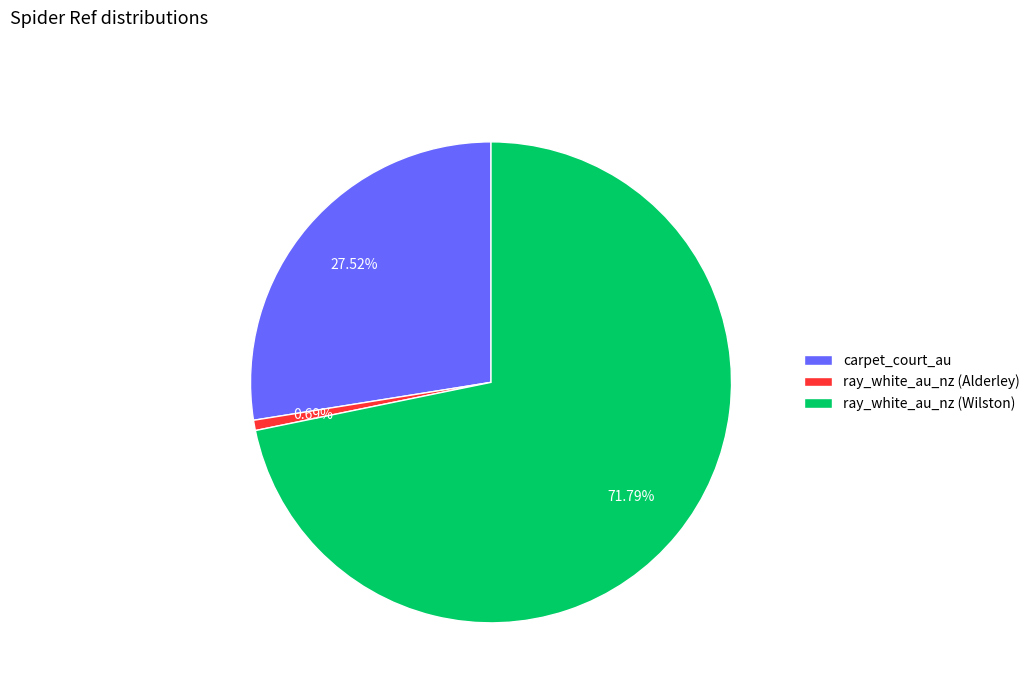

What percentage is the carpet_court_au slice, to the nearest percent?

28%